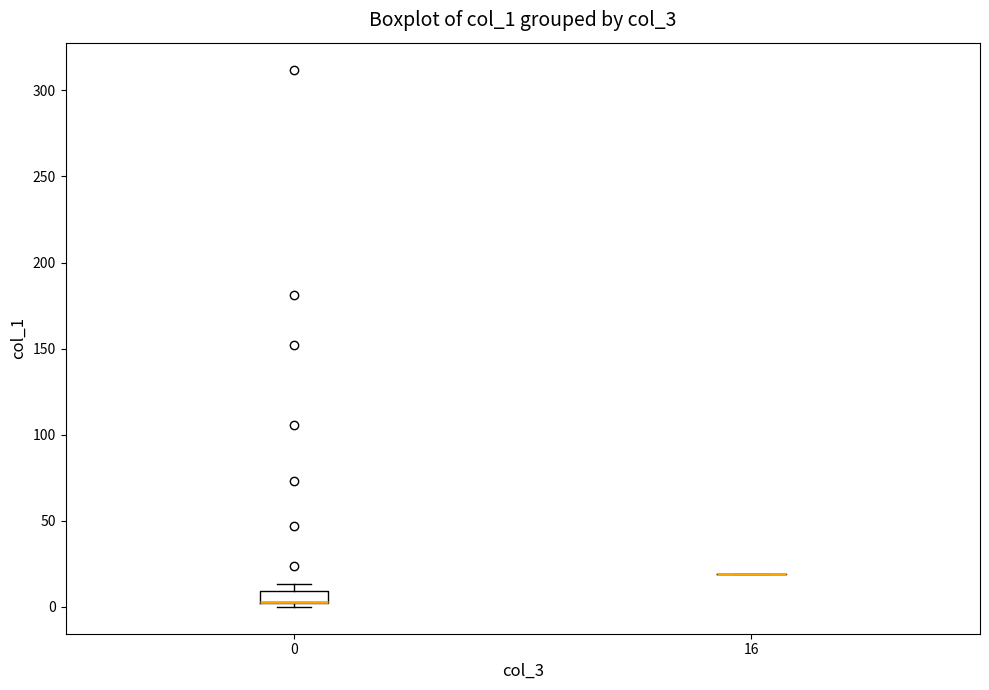

Which box is the tallest, from its lower edge to its upper edge?

0